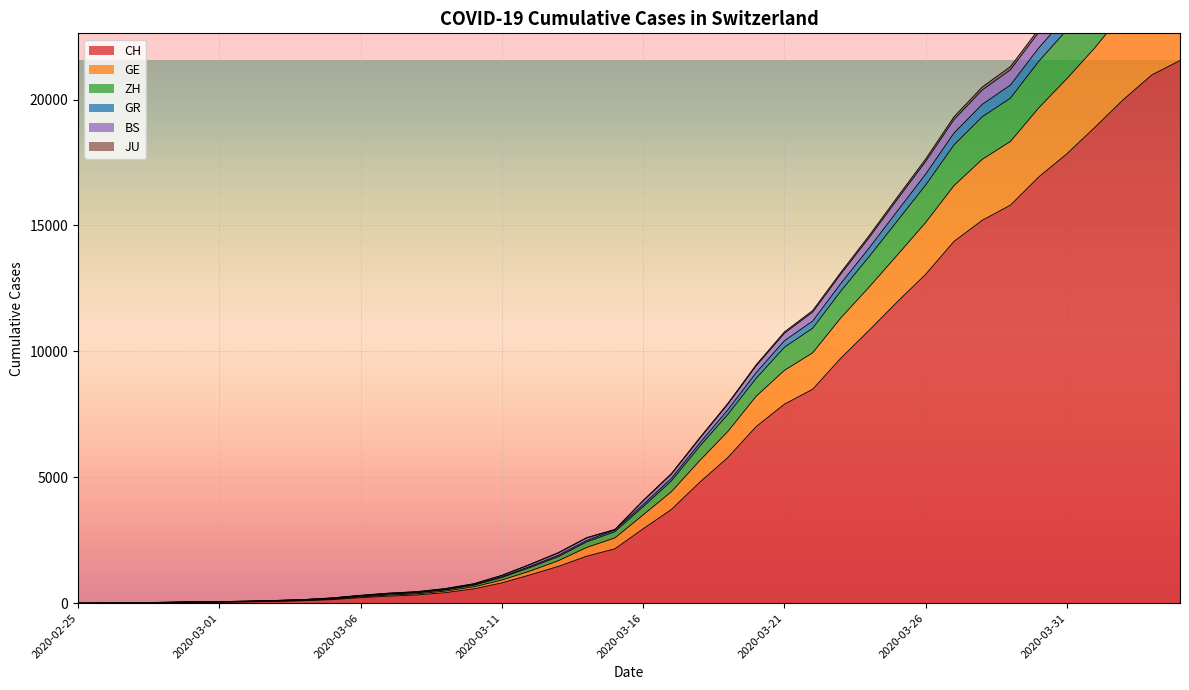

The value of CH at 2020-03-16 is 5039. True or false?

False